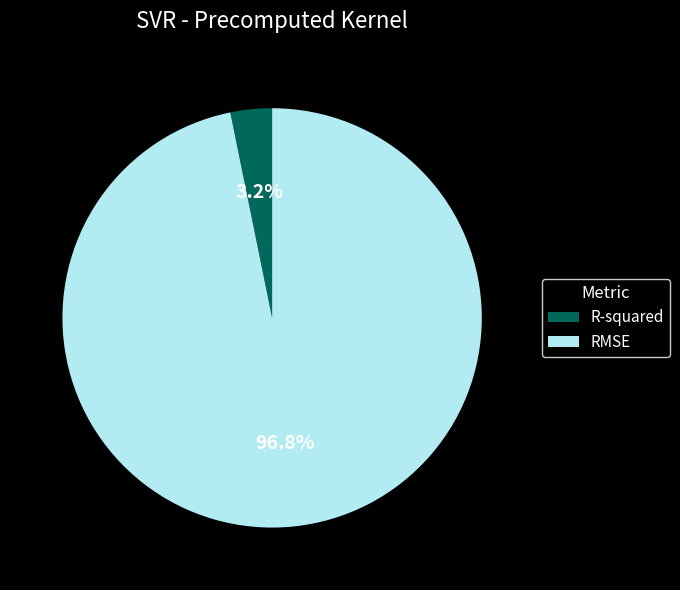

Which slice represents more than half of the pie?

RMSE